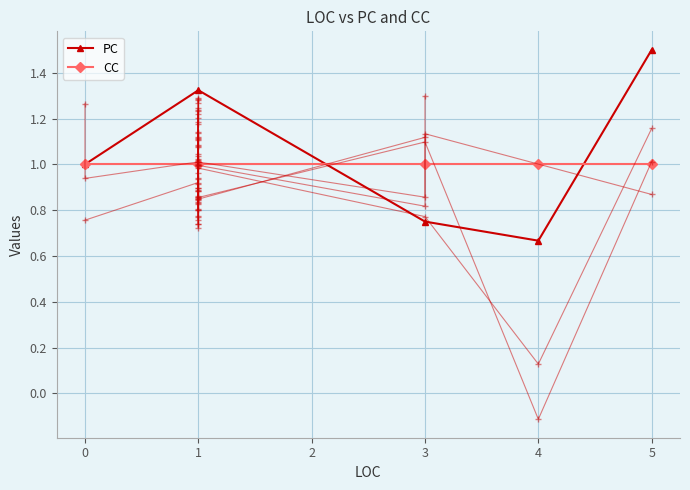

What is the maximum value for CC?

1.0